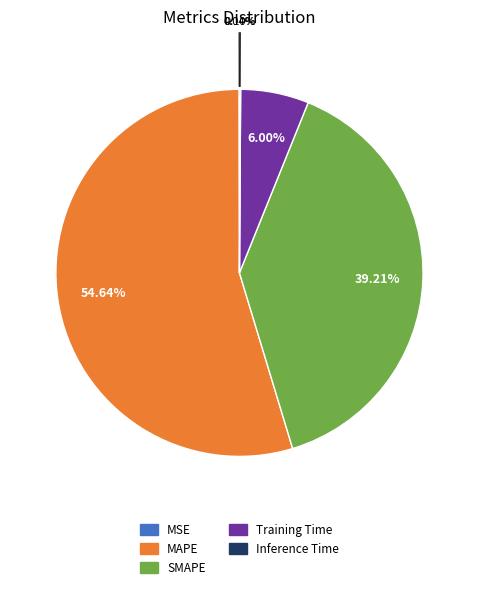

Between Training Time and MAPE, which is larger?

MAPE